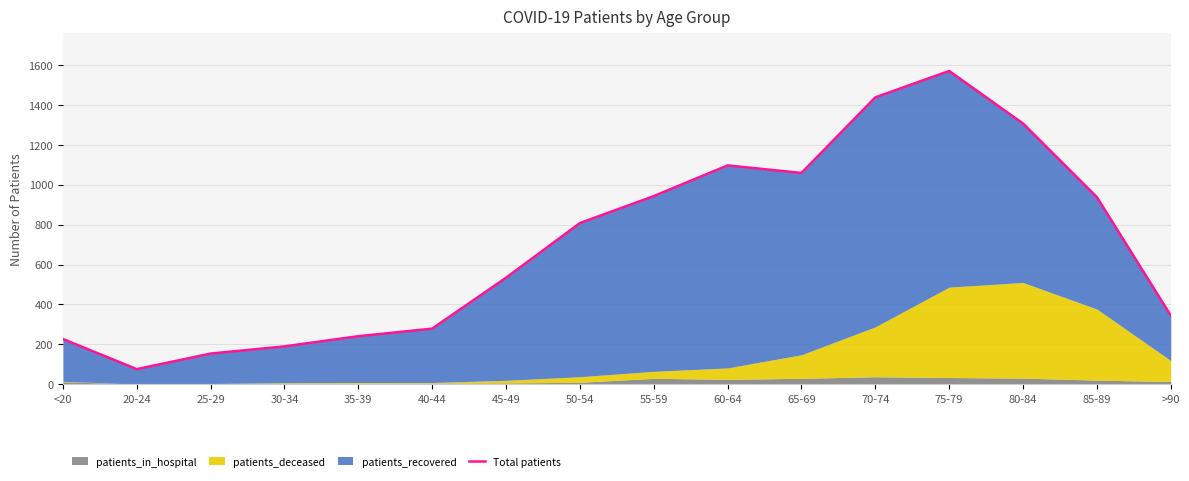

Between 25-29 and 50-54, which is larger?

50-54